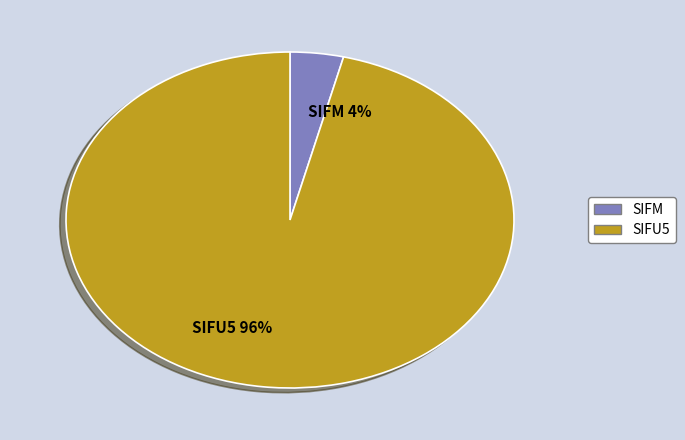

Which category accounts for the majority?

SIFU5